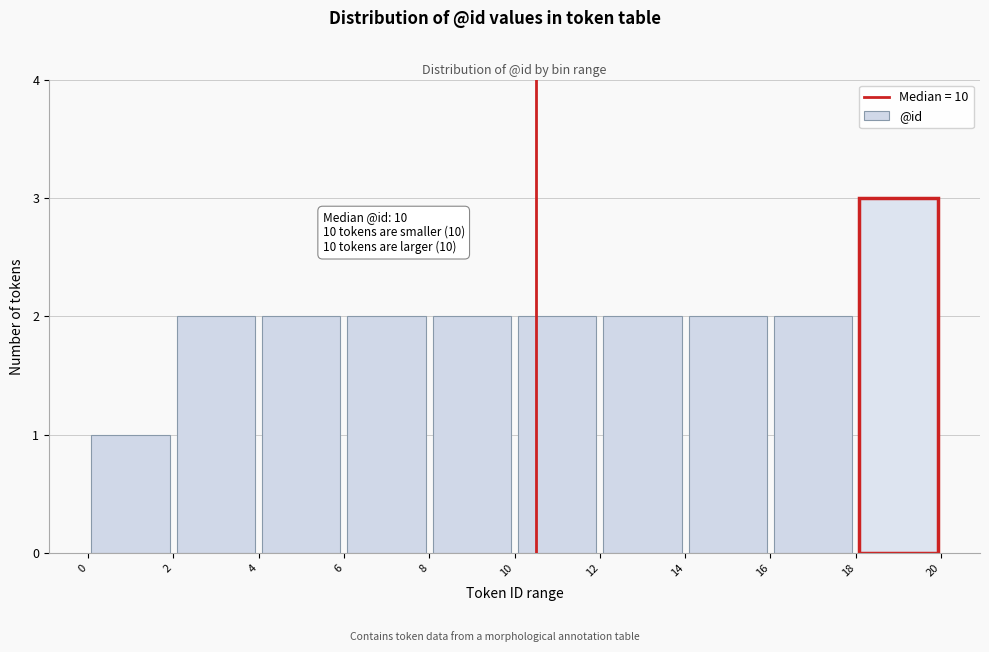

Which range on the x-axis has the tallest bar?

18 to 20